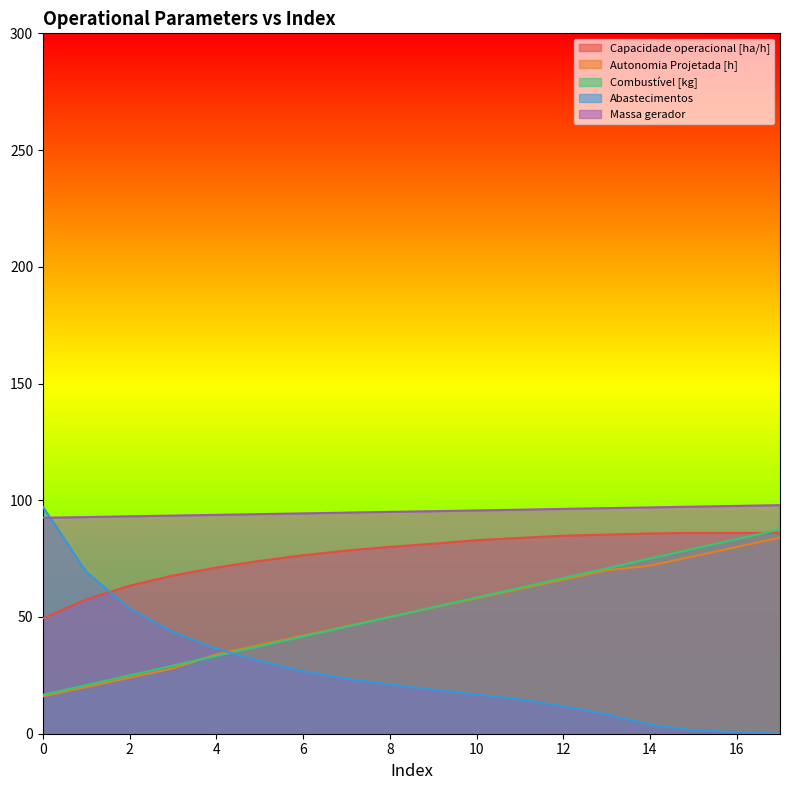

How many positive values does the Abastecimentos series have?

17